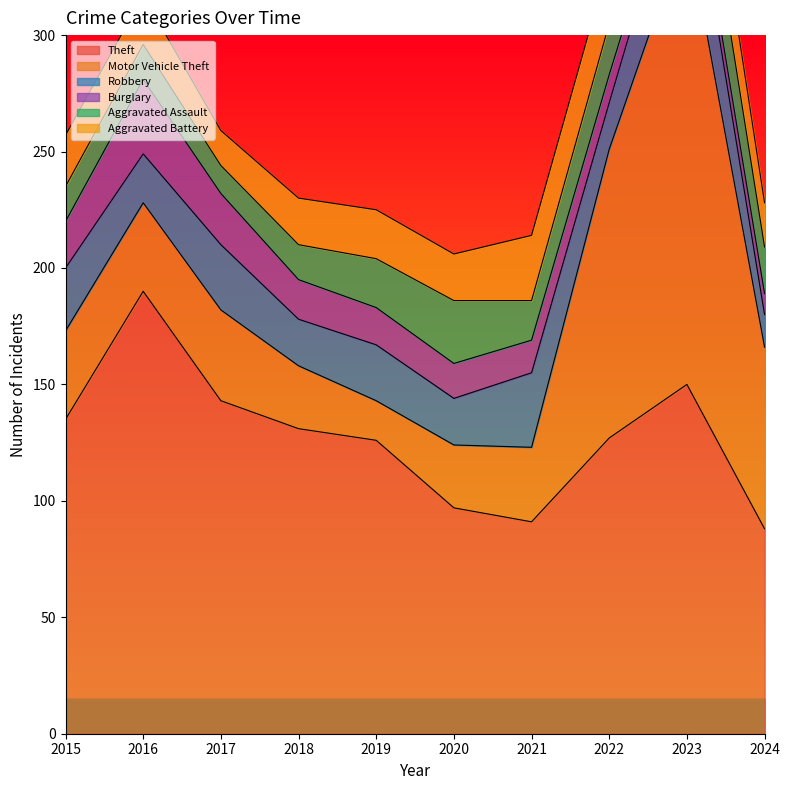

The Theft series shows 88 at 2024. True or false?

True